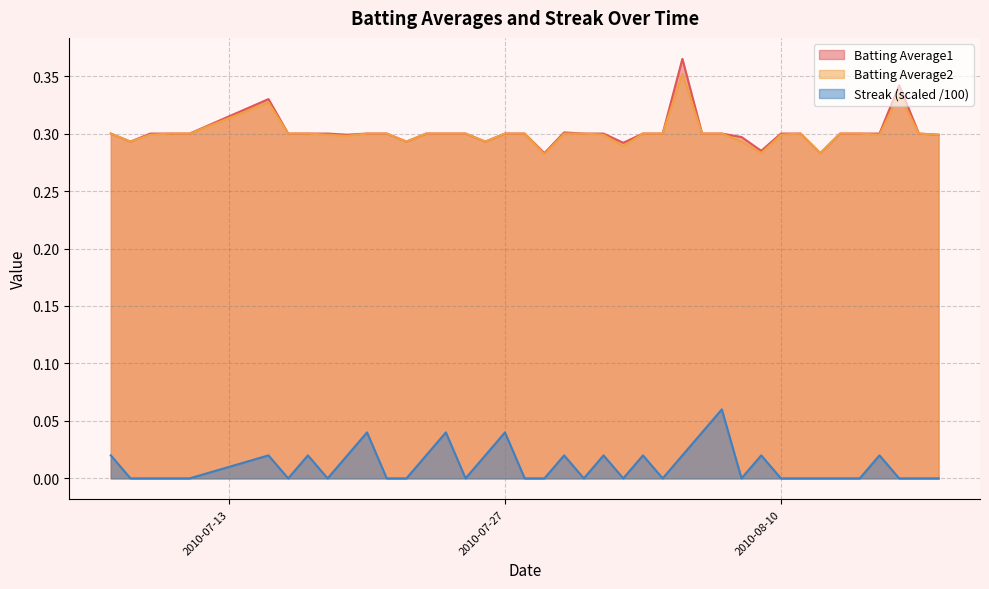

True or false: Batting Average1 and Batting Average2 intersect in this chart.

False